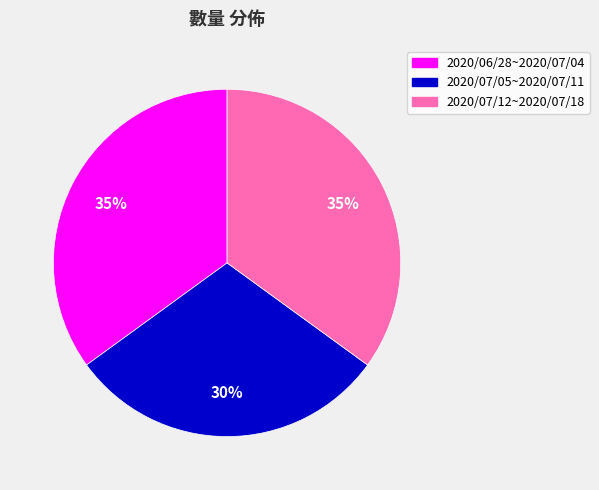

To the nearest percent, what is the difference between the largest and smallest slice percentages?

5%